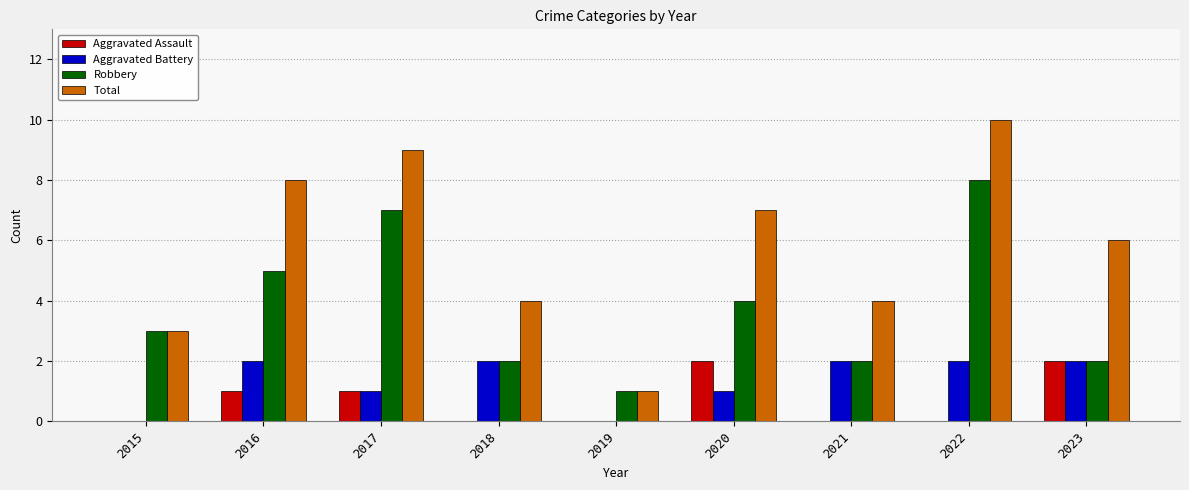

What is the difference between the Total values at 2015 and 2023?

3